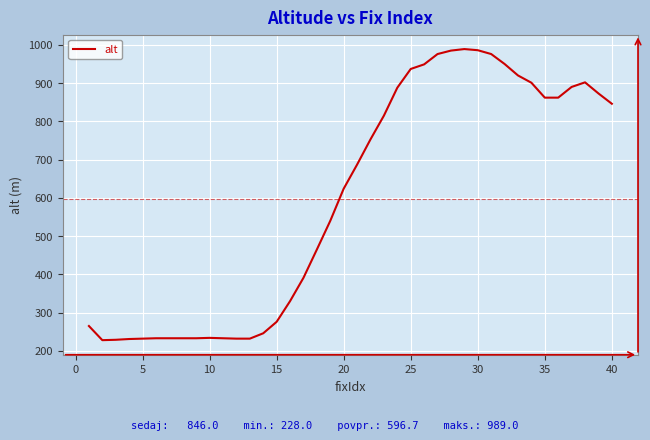

What is the maximum value shown in the chart?

989